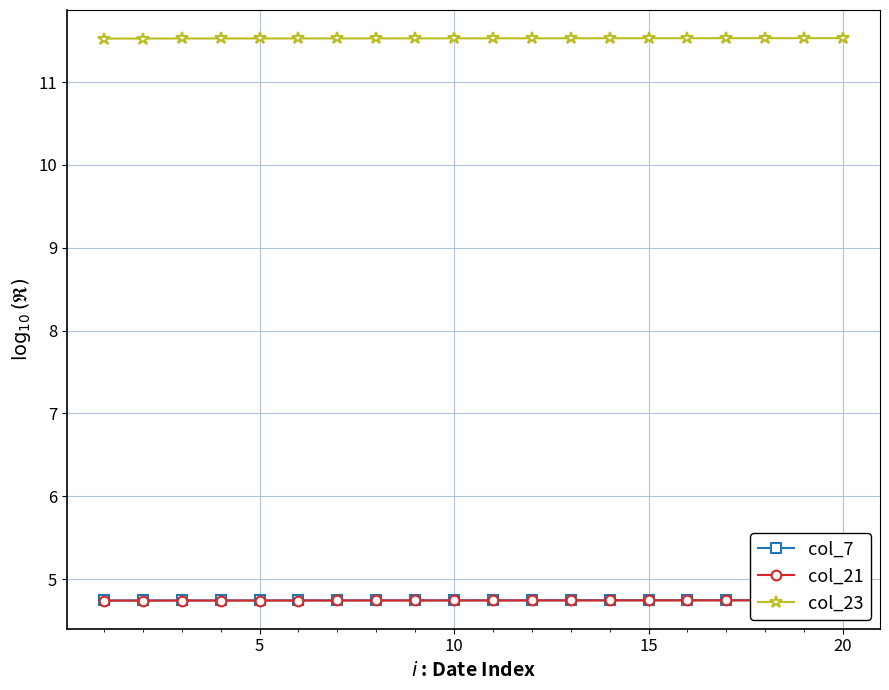

Count the col_23 values in the range 11 to 12.

20